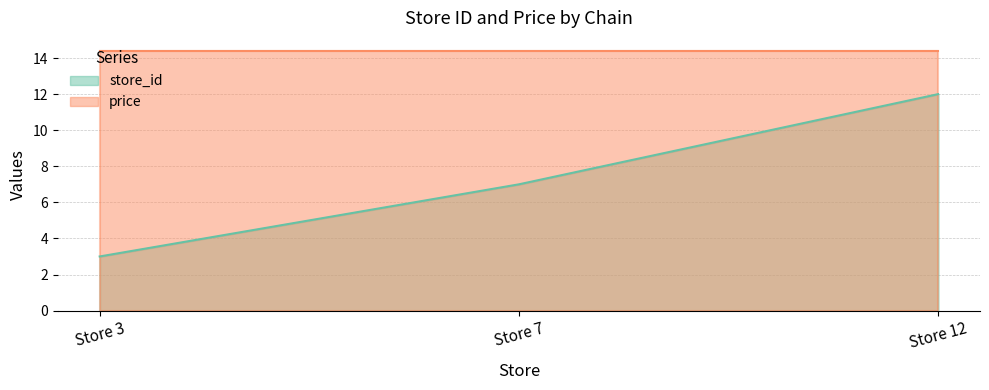

True or false: the data shows 12 at Store 12.

True